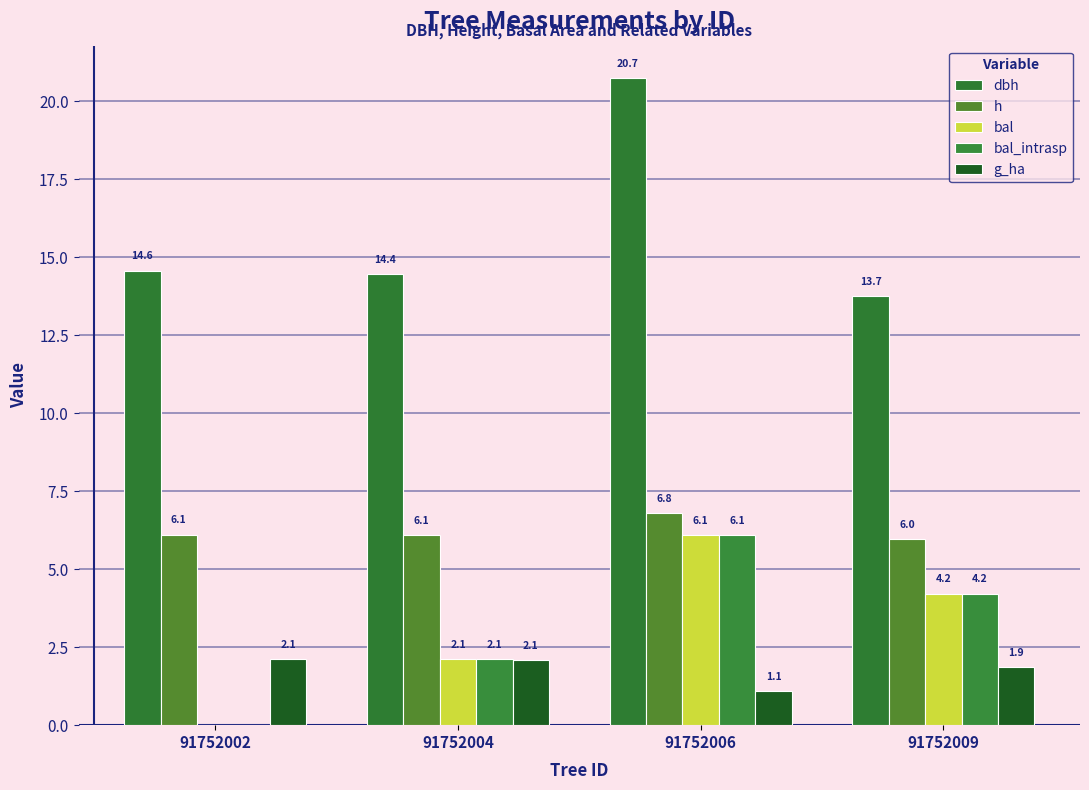

How many values in bal_intrasp are above zero?

3